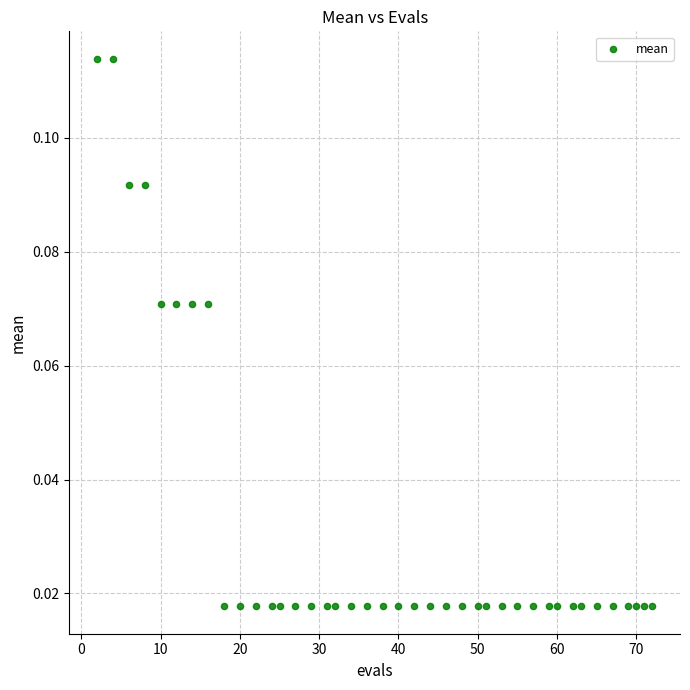

What is the range of X values (max minus min)?

70.0